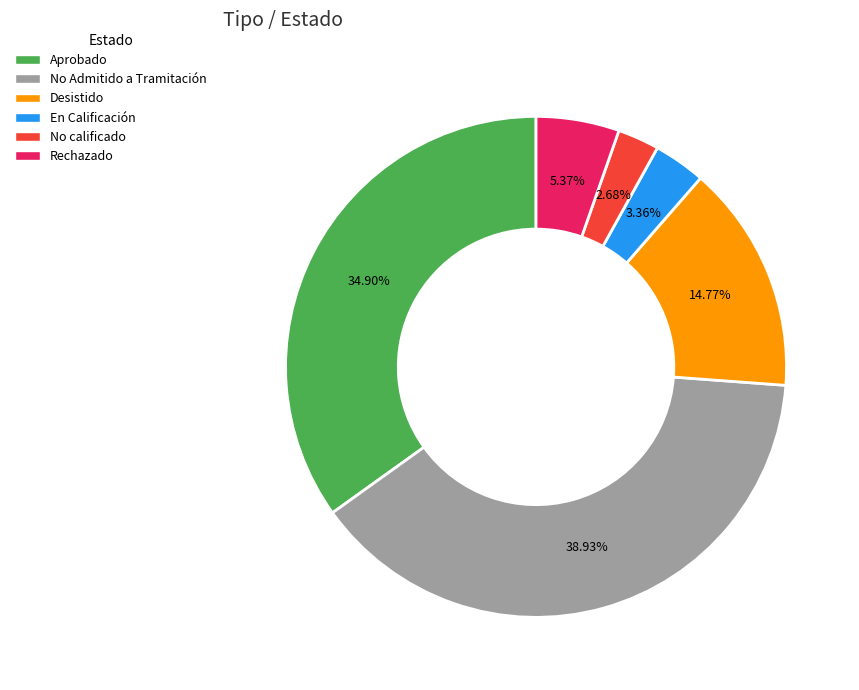

How many segments does this pie chart have?

6